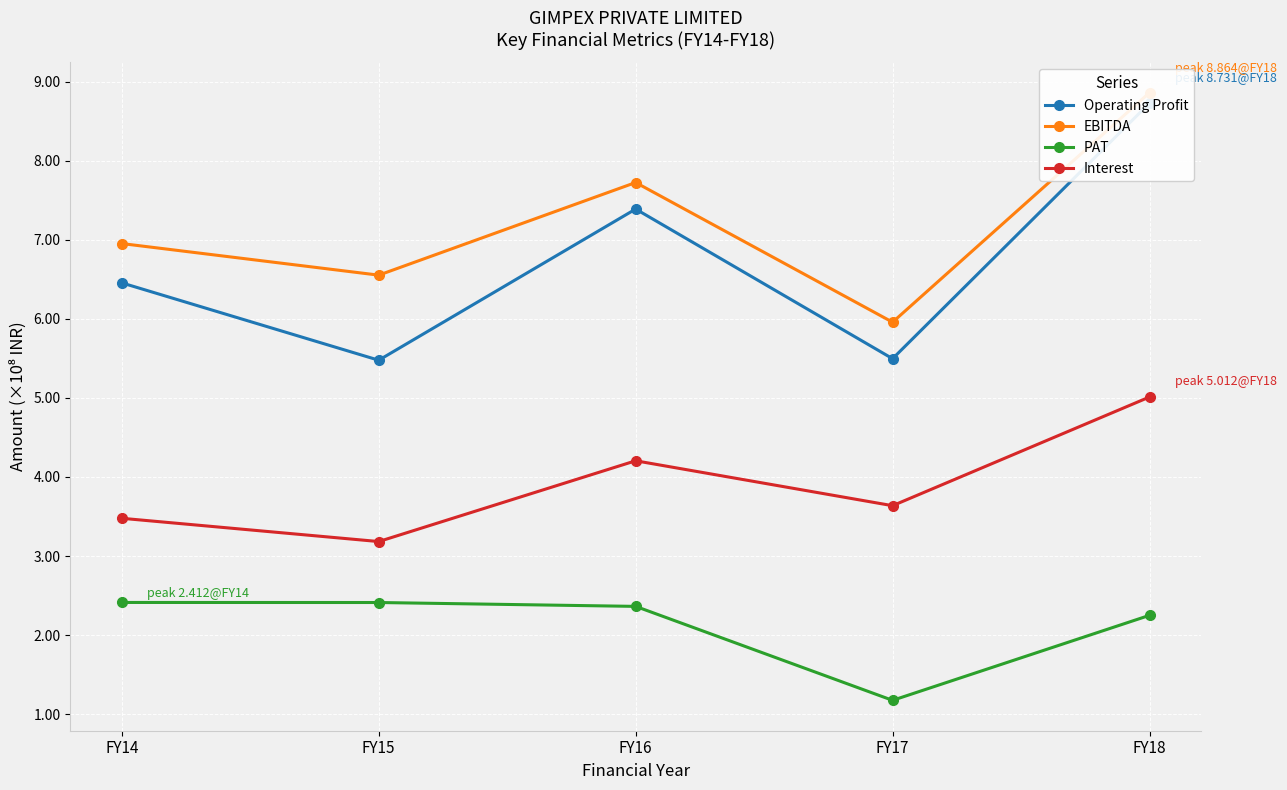

At which label is EBITDA closest to 741128955?

FY16